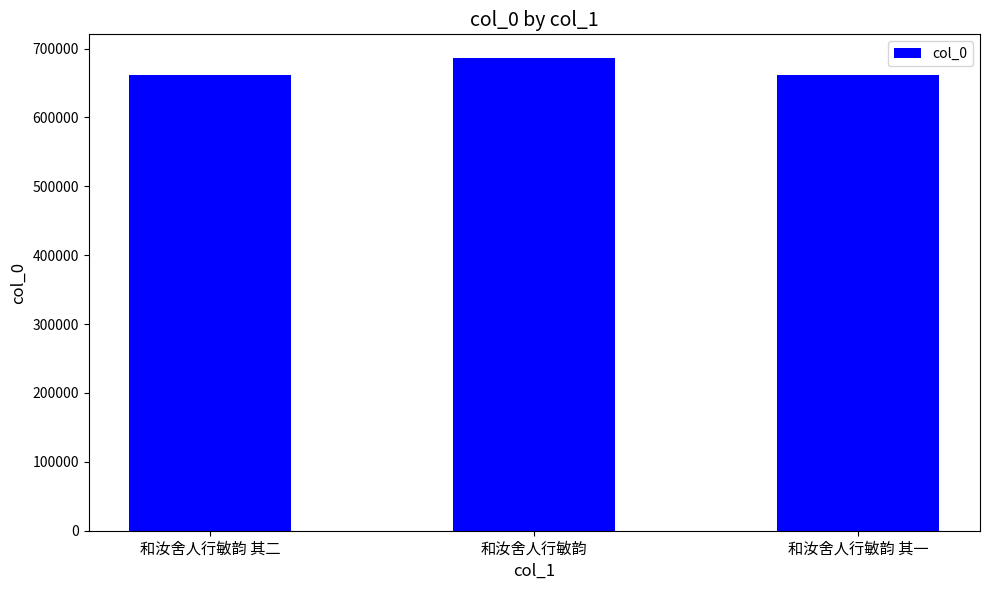

What is the sum of all values?

2009793